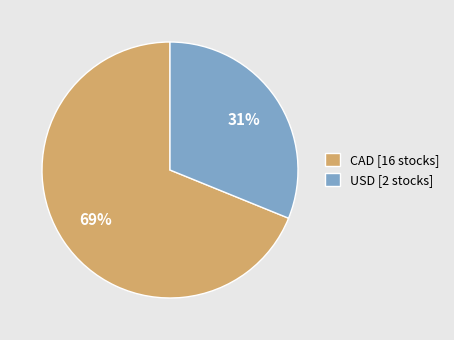

What is the ratio of the value at CAD [16 stocks] to the value at USD [2 stocks]?

2.2